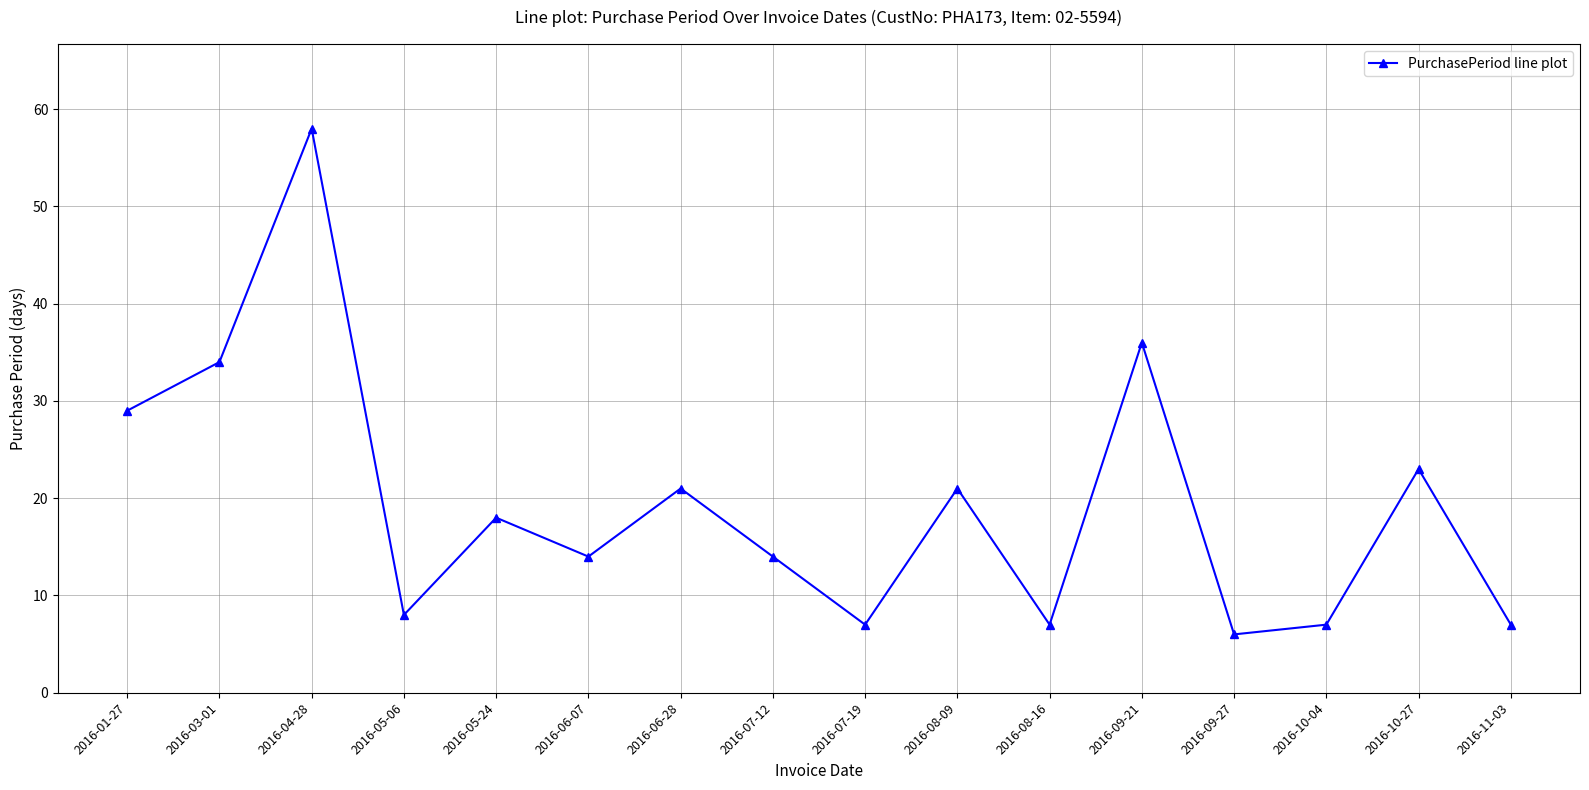

Reading right to left, what are all the values shown in this chart?

2016-11-03=7	2016-10-27=23	2016-10-04=7	2016-09-27=6	2016-09-21=36	2016-08-16=7	2016-08-09=21	2016-07-19=7	2016-07-12=14	2016-06-28=21	2016-06-07=14	2016-05-24=18	2016-05-06=8	2016-04-28=58	2016-03-01=34	2016-01-27=29